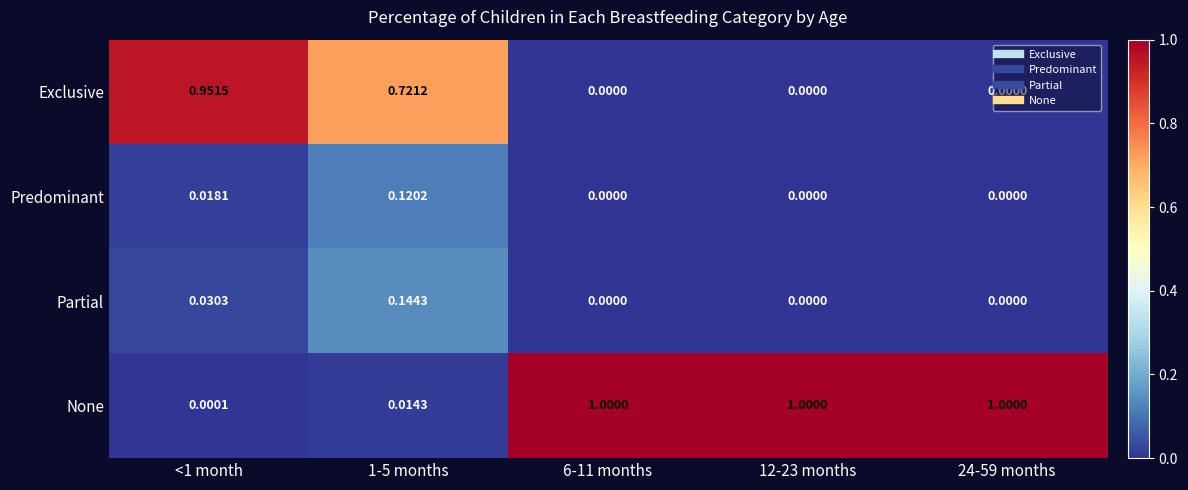

Which series changed the most between <1 month and 6-11 months?

None